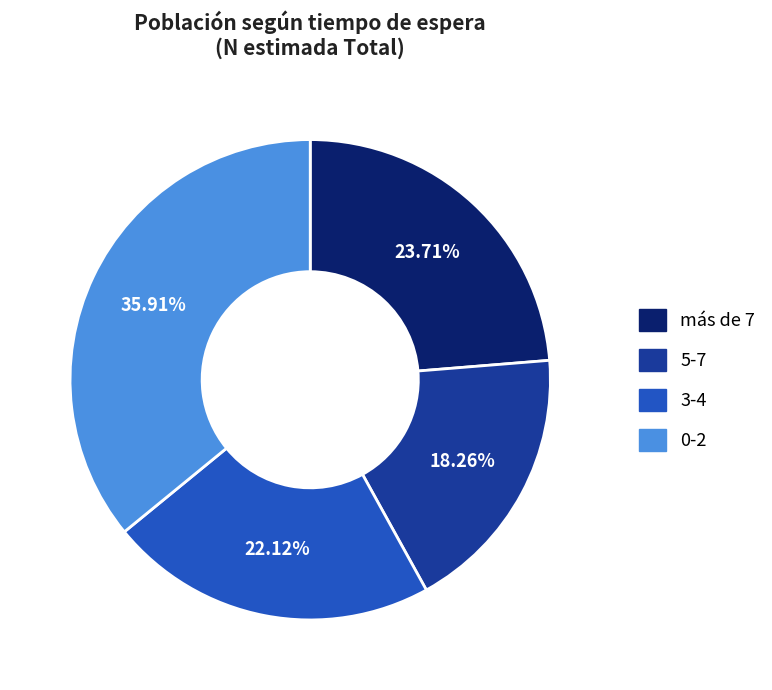

Combined, what portion of the pie is más de 7 and 3-4?

45.8%